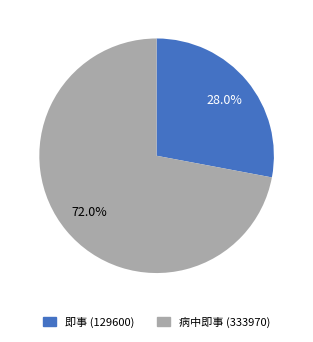

Is there any slice that represents more than half of the pie?

Yes